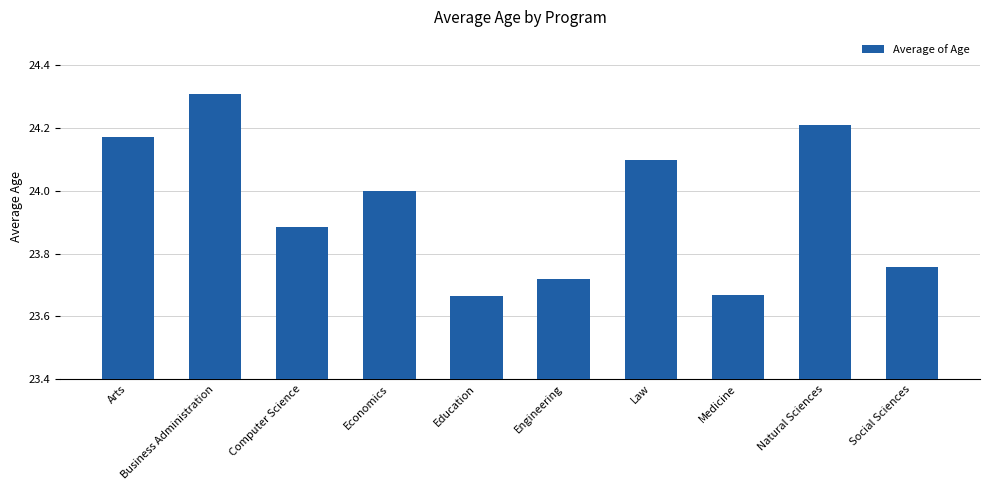

Approximately how many times larger is the value at Economics compared to Education?

1.0